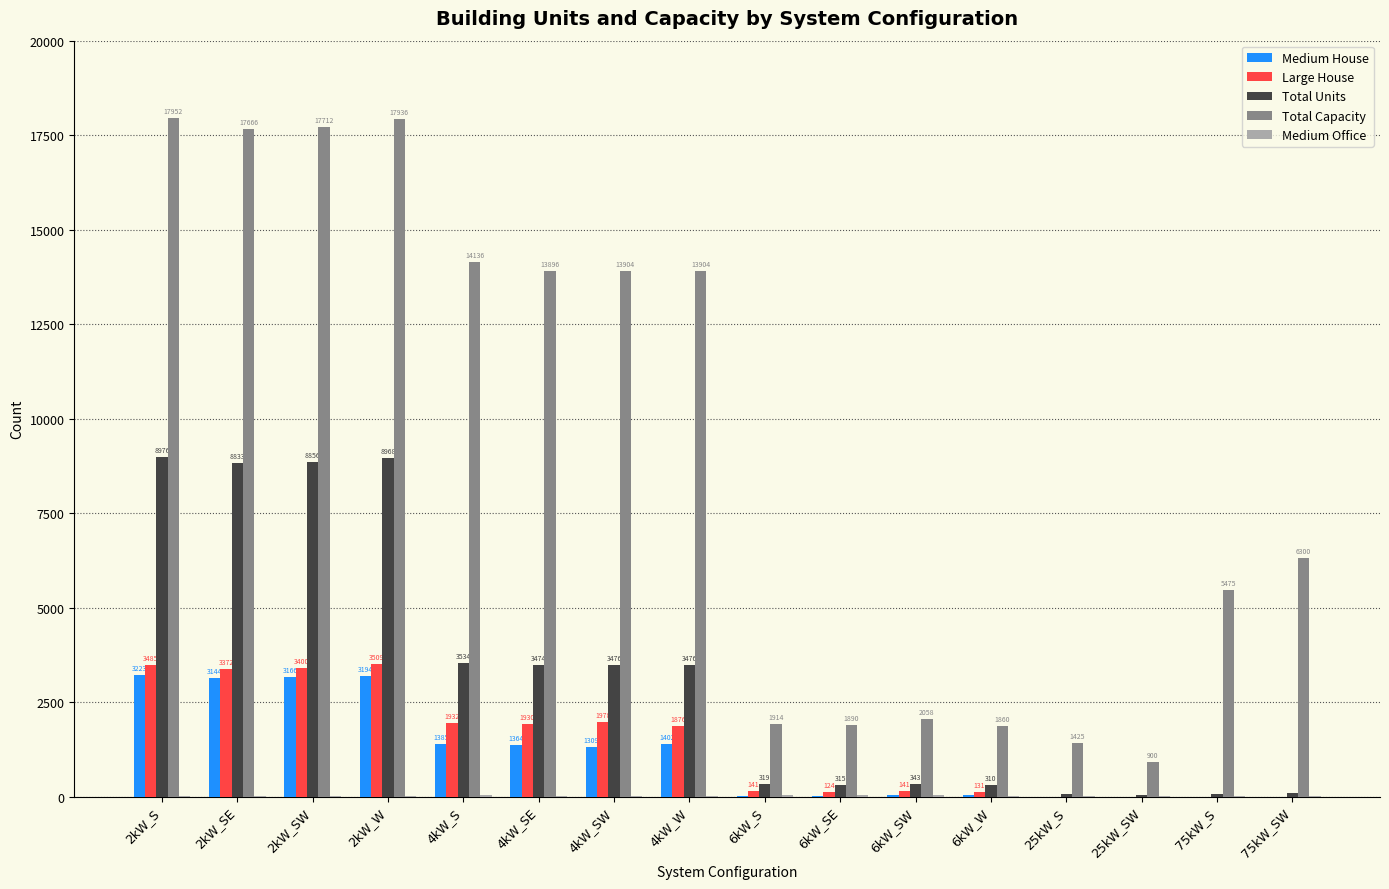

How many categories are shown in the chart?

16